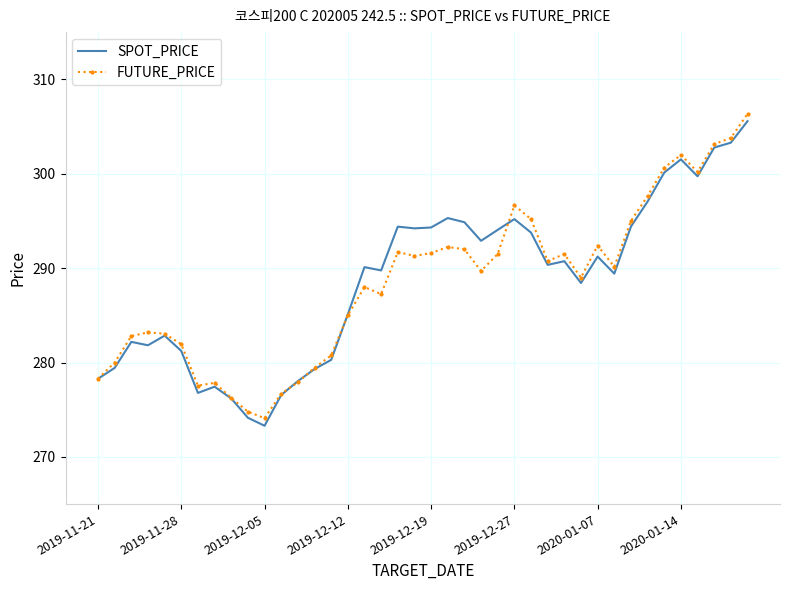

What is the minimum value for FUTURE_PRICE?

274.1